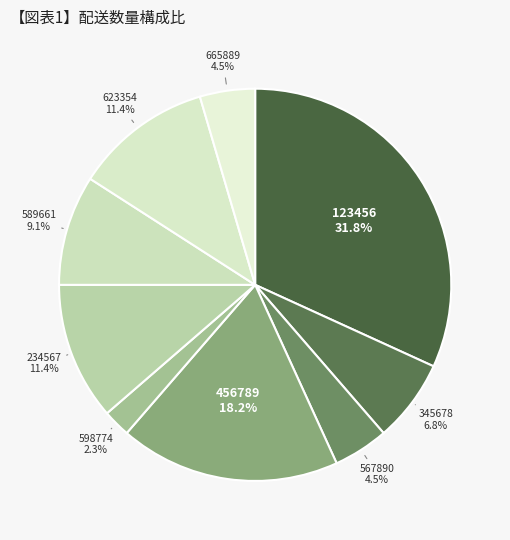

Approximately how many times larger is the value at 345678 compared to 598774?

3.0